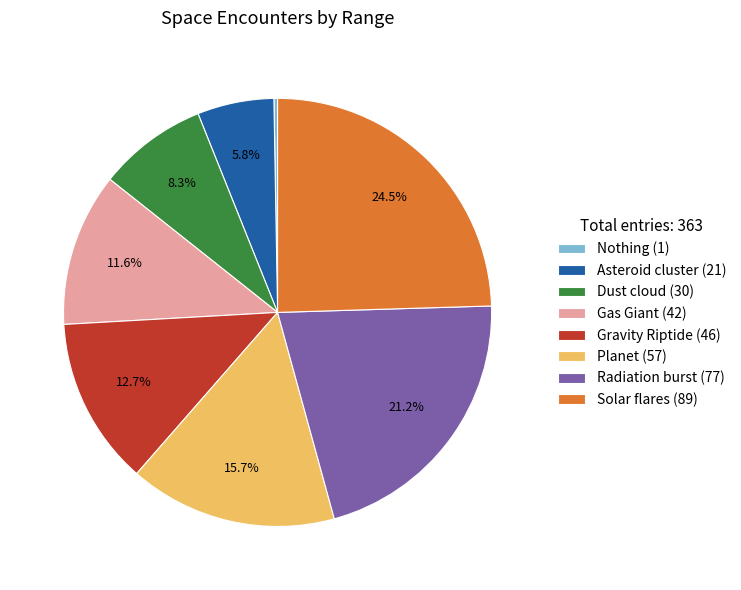

Combined, do Planet and Gravity Riptide account for over 50%?

No